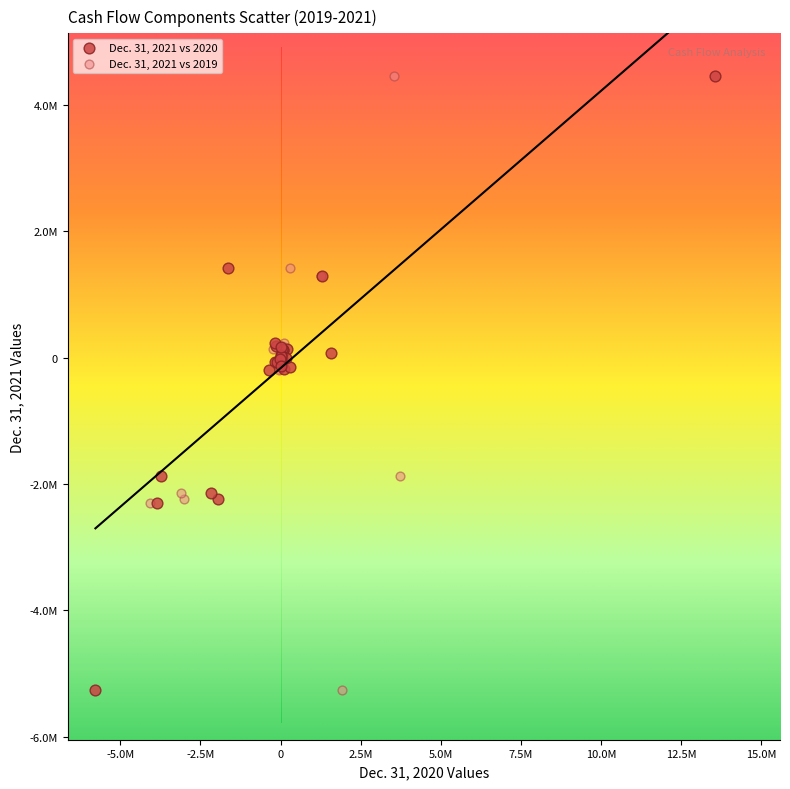

What are all the series names shown in the legend?

Dec. 31, 2021 vs 2020, Dec. 31, 2021 vs 2019